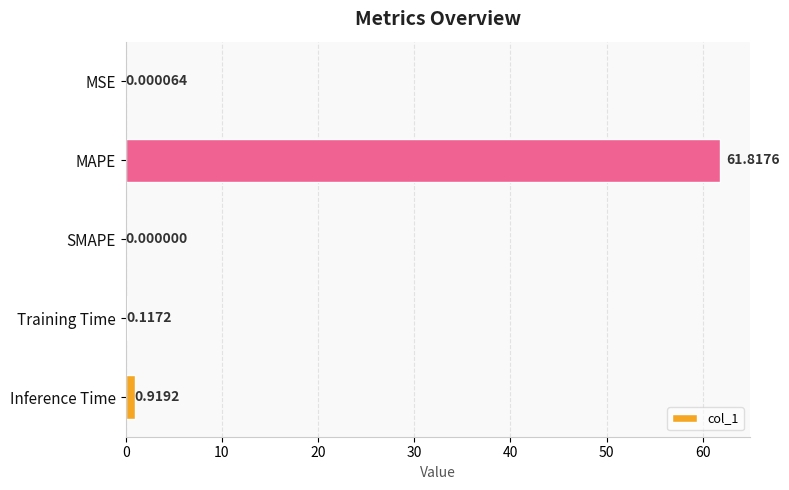

What is the average value?

12.6